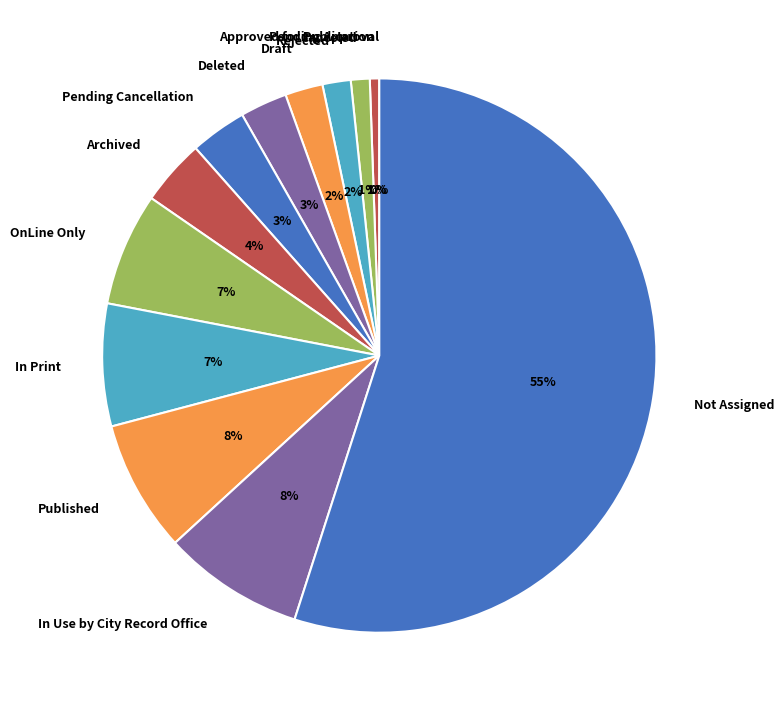

The Approved for Publication slice represents 10% of the pie. True or false?

False